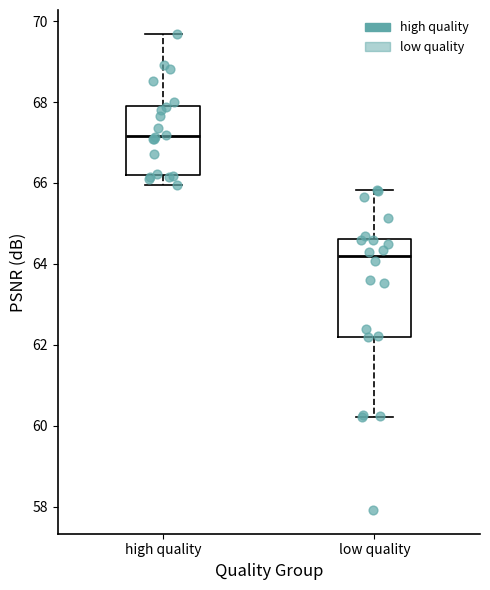

Reading left to right, transcribe this box plot: for each box, give where its median line is, the range the box spans, and where its two whiskers end, as read against the y-axis. The values are not printed on the chart, so give them approximately, as read against the axis.

high quality: median 67.2, box 66.2 to 67.8, whiskers 66.0 to 69.6
low quality: median 64.2, box 62.2 to 64.6, whiskers 60.2 to 65.8